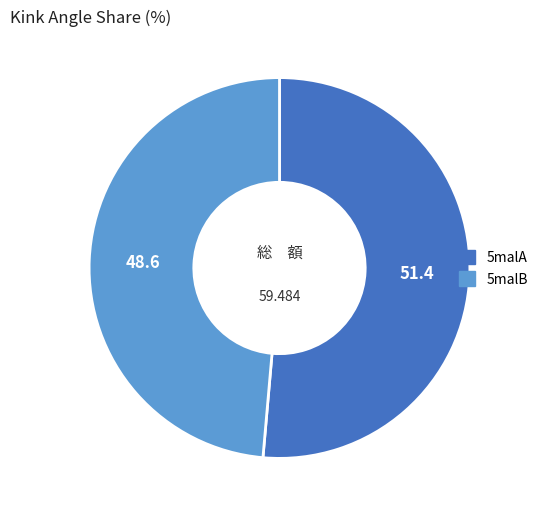

Does any single category account for the majority?

Yes